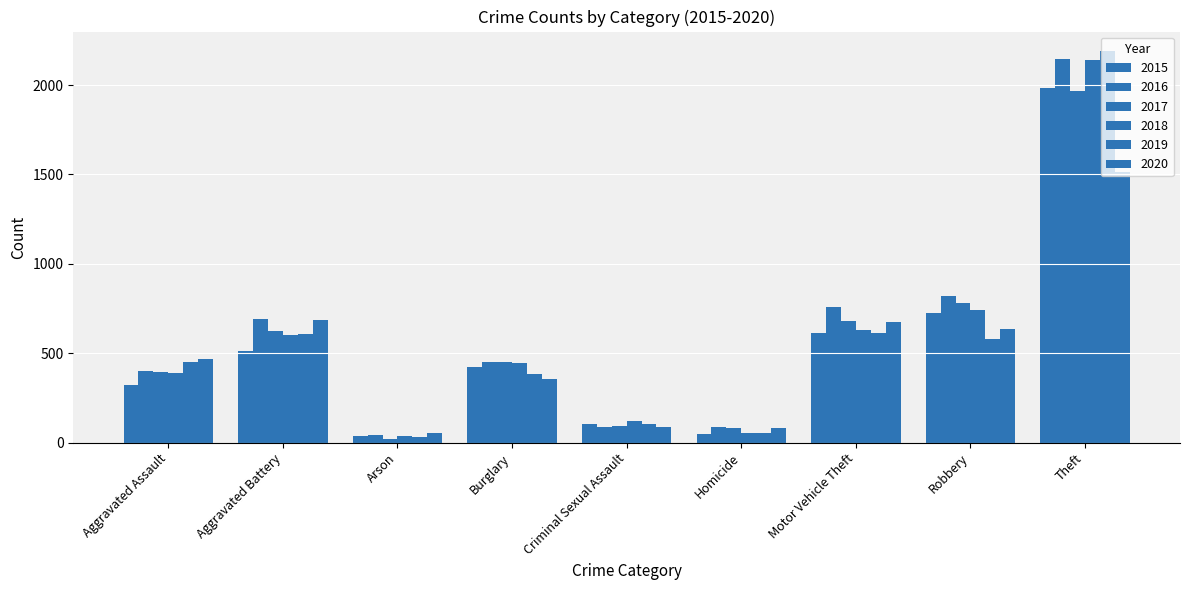

Are the bars horizontal?

No